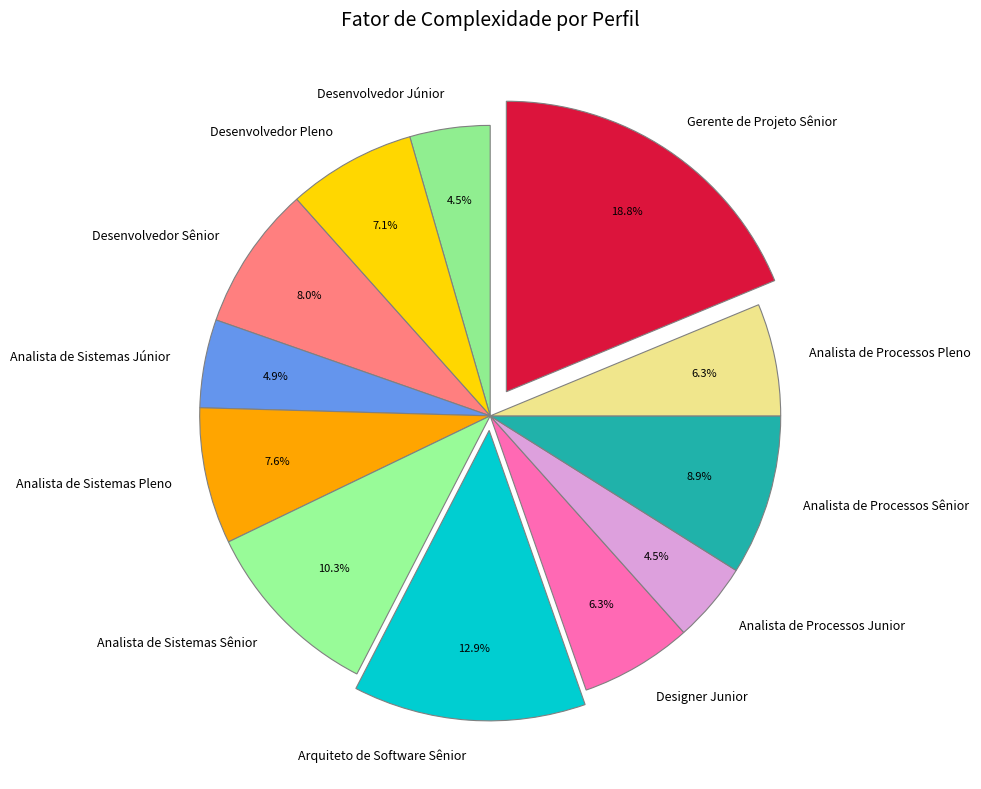

To the nearest percent, what is the combined percentage of Analista de Processos Sênior and Arquiteto de Software Sênior?

22%